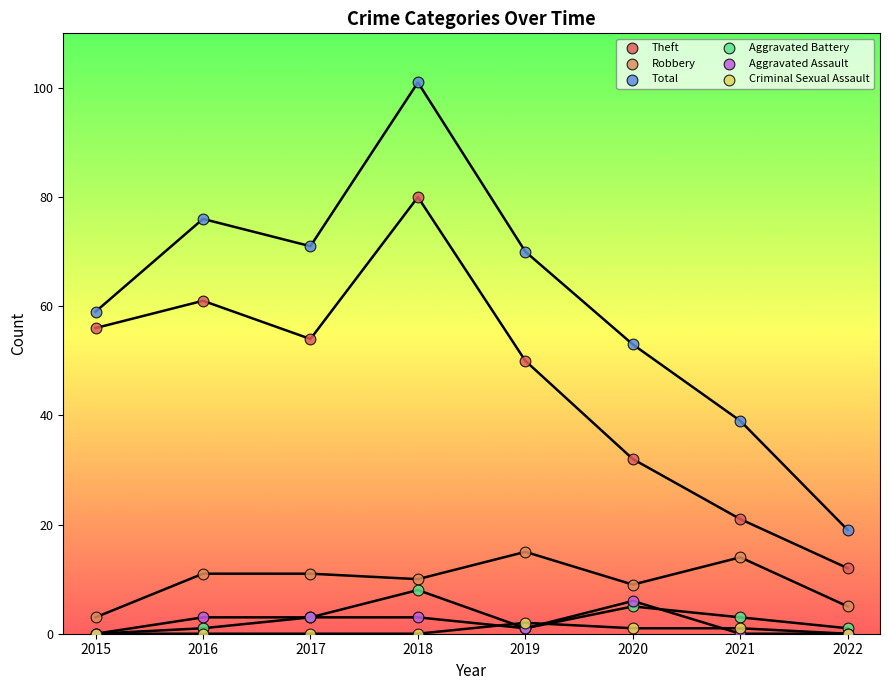

What are all the series names shown in the legend?

Theft, Robbery, Total, Aggravated Battery, Aggravated Assault, Criminal Sexual Assault